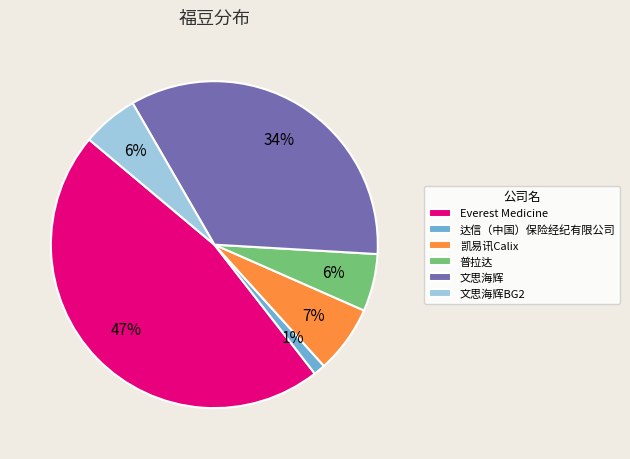

How many slices are in this pie chart?

6